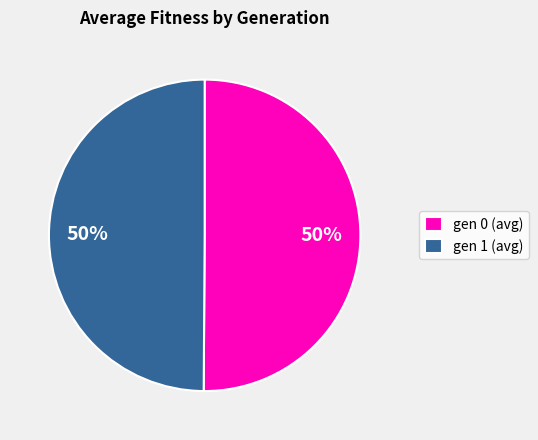

What percentage is the gen 0 (avg) slice, to the nearest percent?

50%